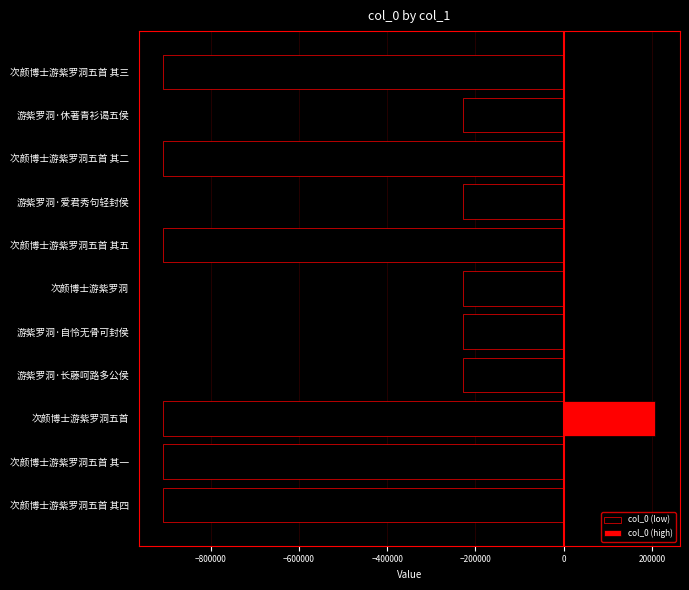

What is the greatest value displayed?

207708